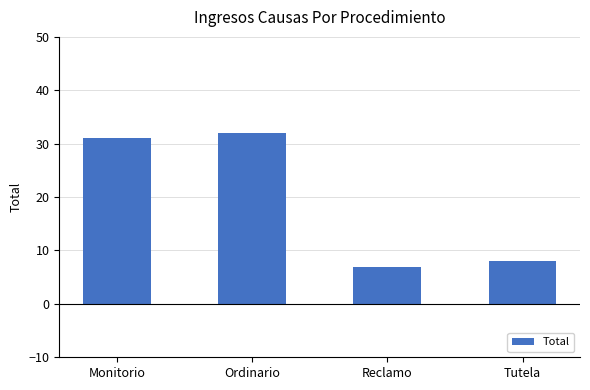

Rank the categories by value from lowest to highest.

Reclamo, Tutela, Monitorio, Ordinario